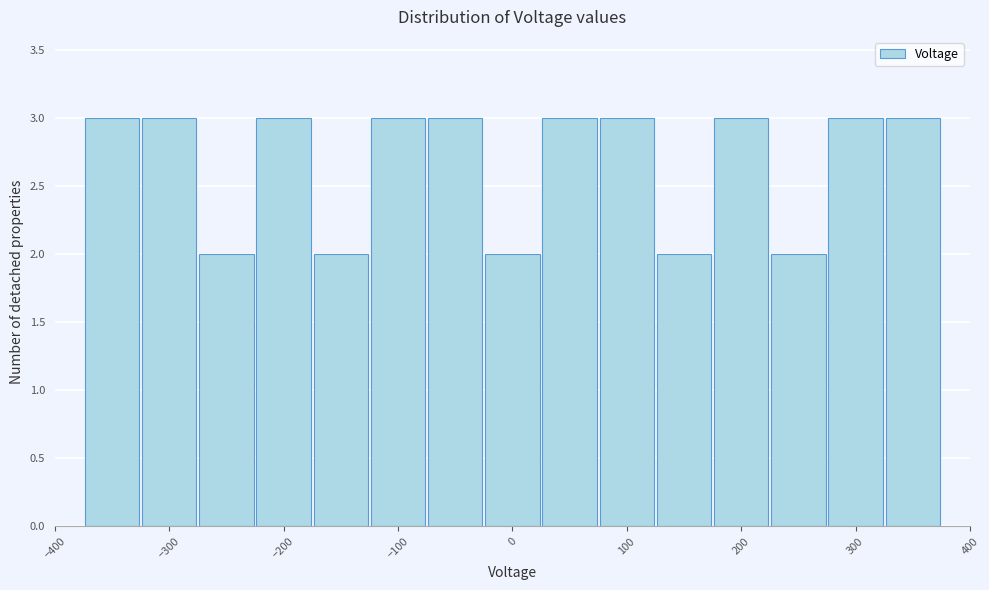

What is the height of the bar covering -125 to -75 on the x-axis? Neither the bar edges nor the heights are printed on the chart, so give them approximately, as read against the axes.

3